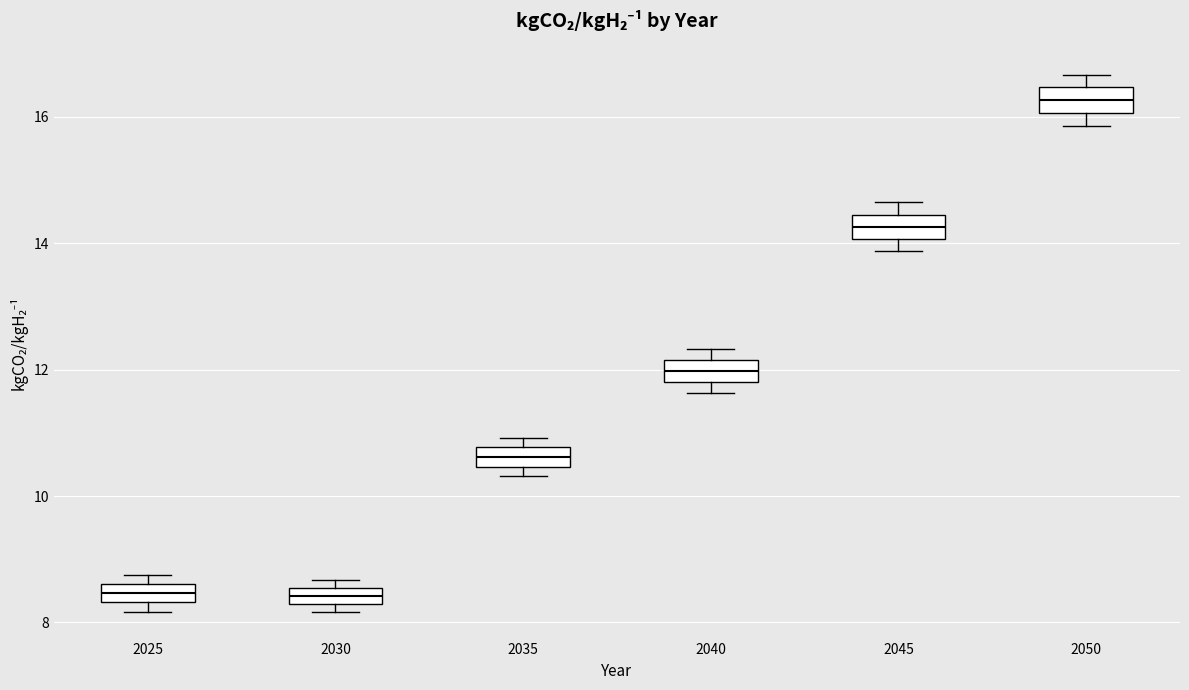

Where does the median line of the box at x = 2035 sit on the y-axis? The values are not printed on the chart, so give them approximately, as read against the axis.

10.6